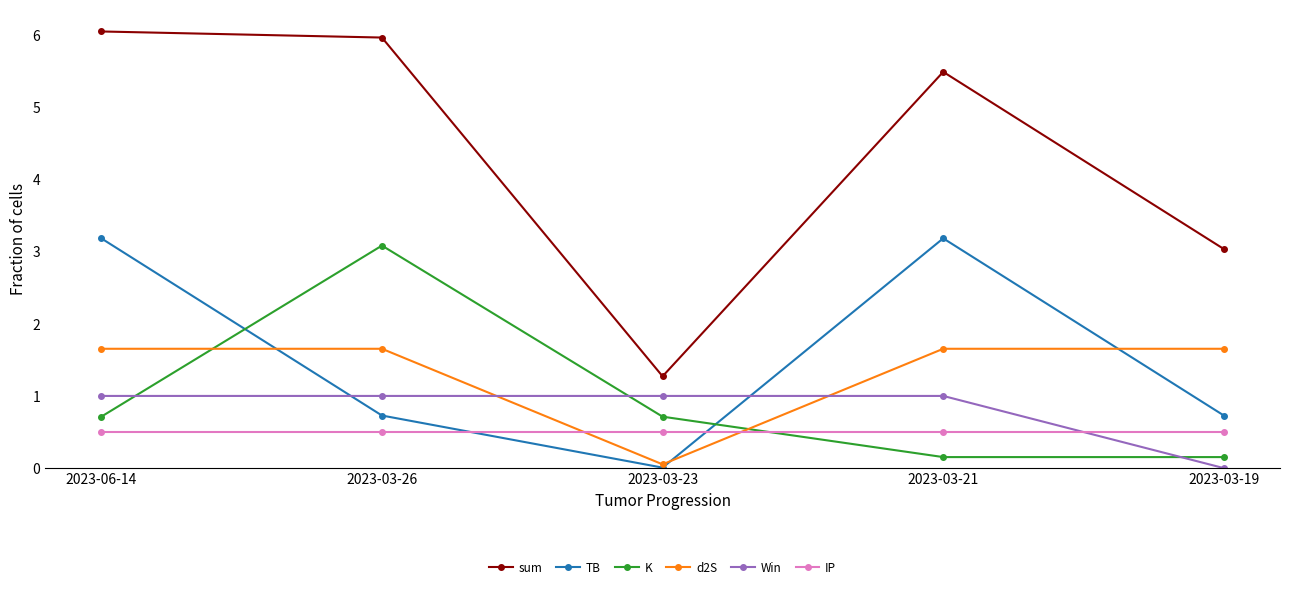

Rank the series by their maximum value, from lowest to highest.

IP, Win, d2S, K, TB, sum